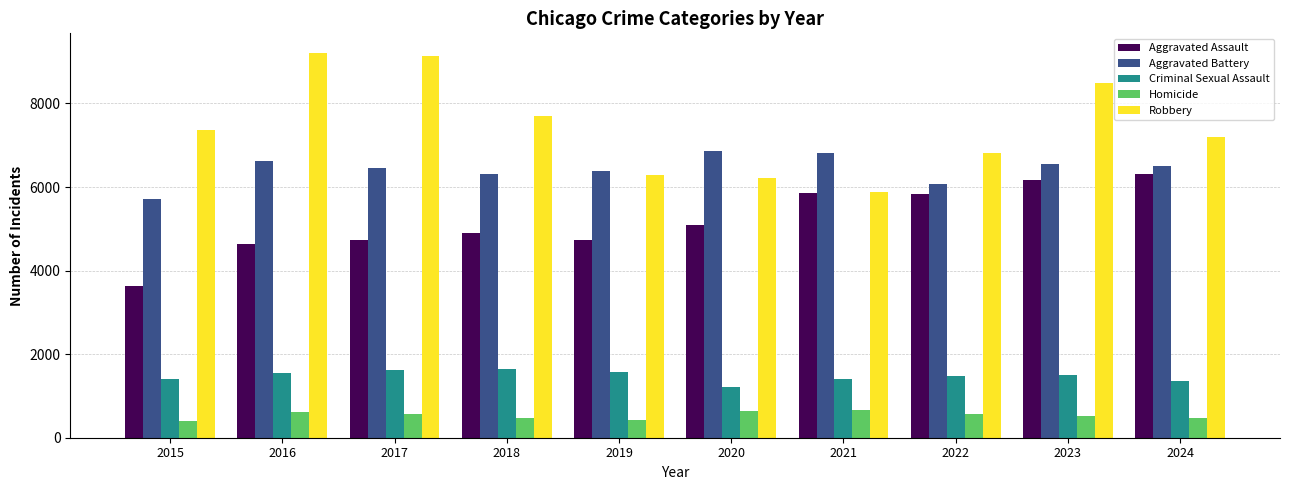

List the series in order of their peak value, lowest first.

Homicide, Criminal Sexual Assault, Aggravated Assault, Aggravated Battery, Robbery